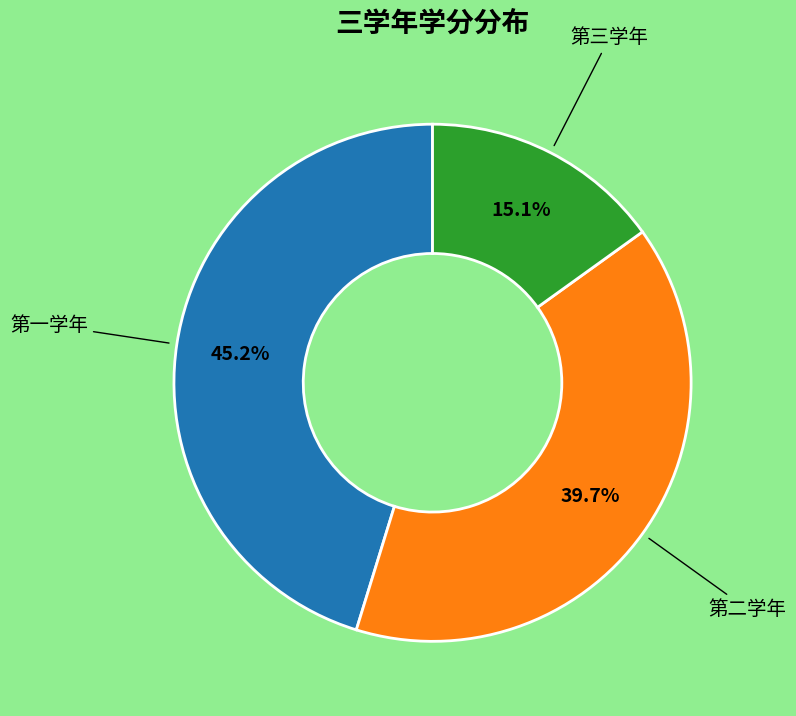

Does 第一学年 account for over 50% of the chart?

No